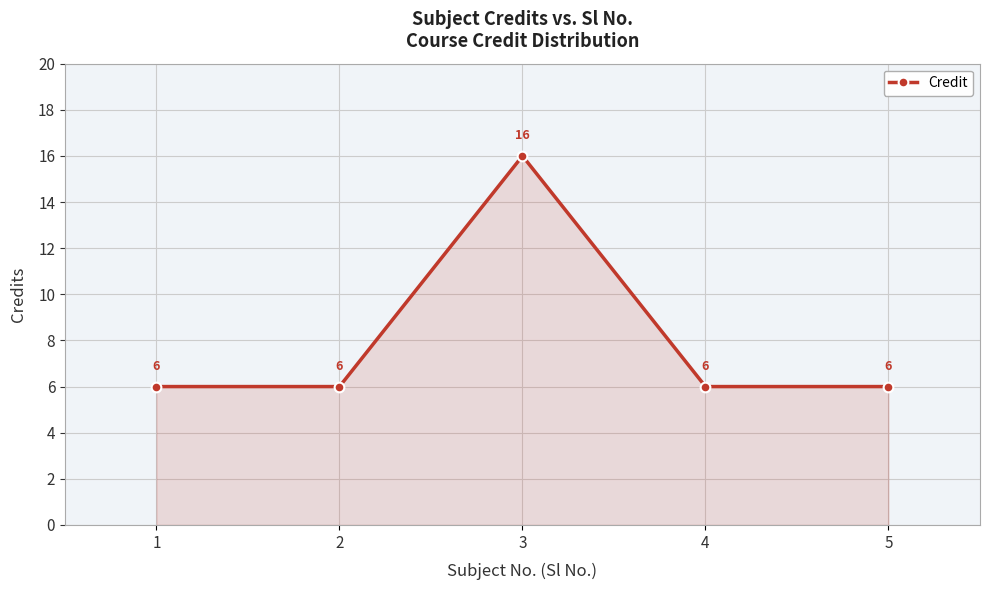

What is the approximate value at 4?

6